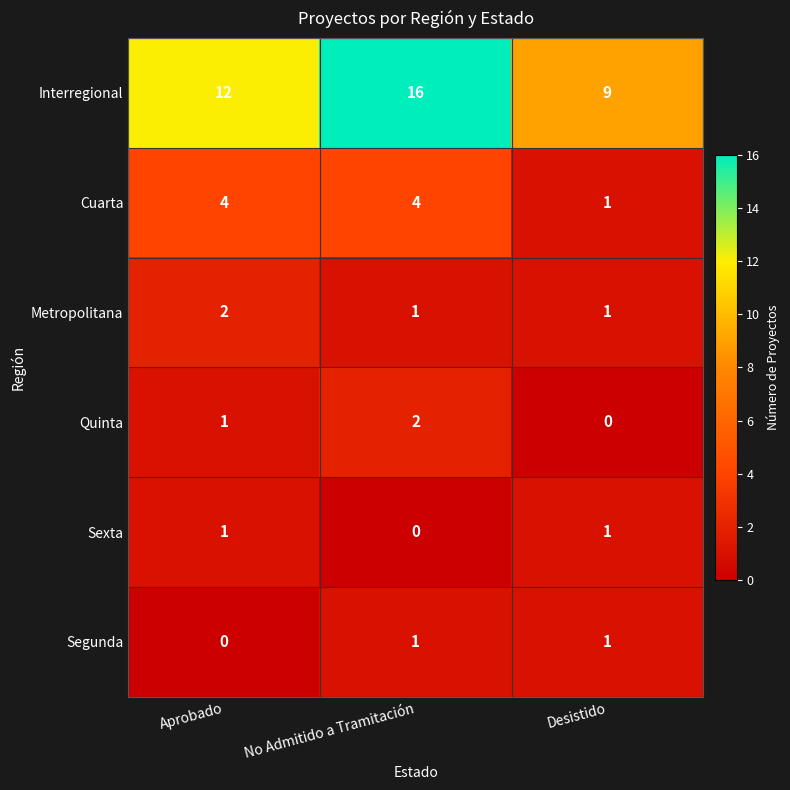

What is the spread (max minus min) of values at No Admitido a Tramitación?

16